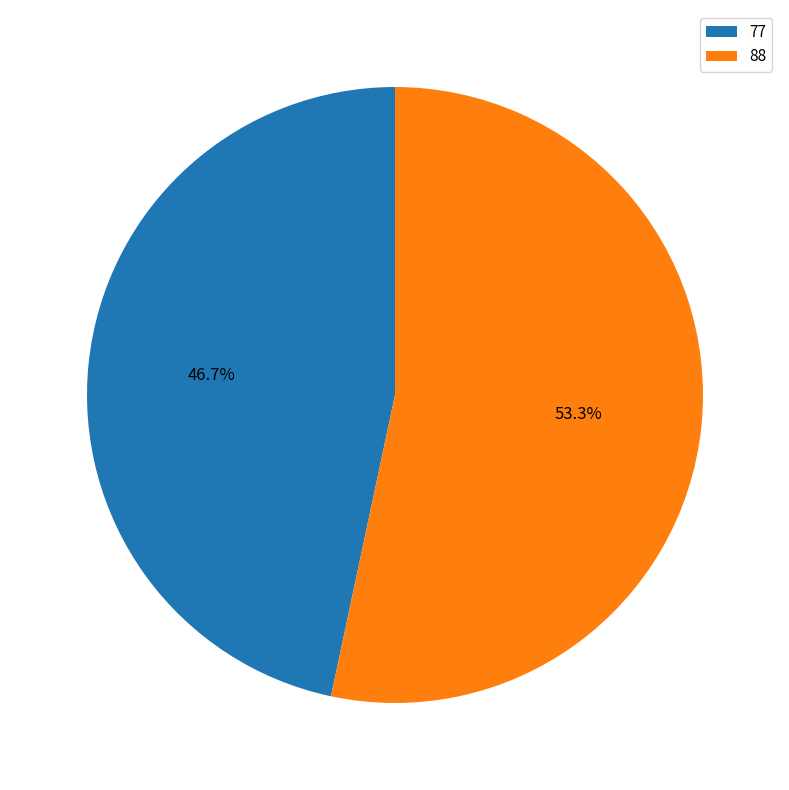

To the nearest percent, what percentage of the pie is 77?

47%